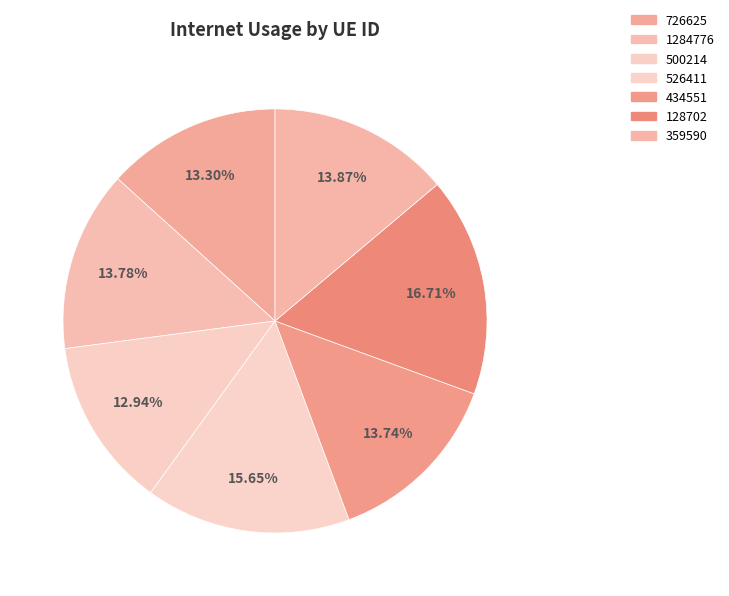

Which category has the biggest portion of the pie?

128702